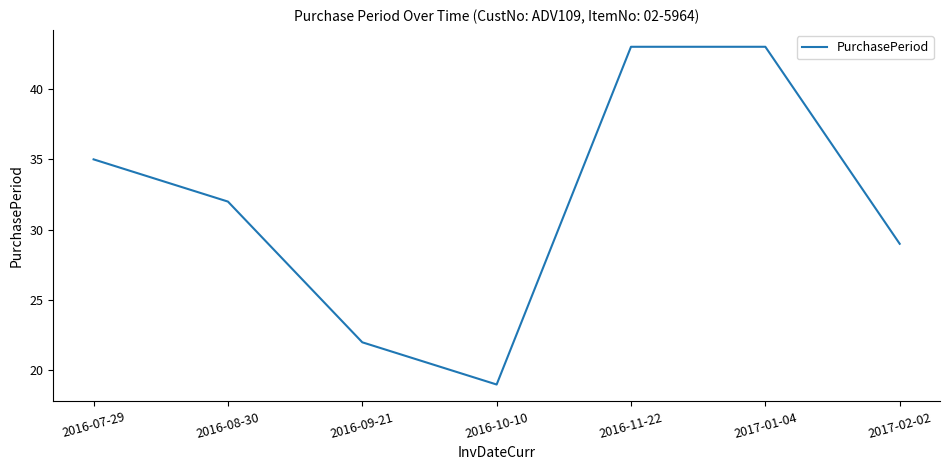

At which category does the chart reach its minimum across all series?

2016-10-10